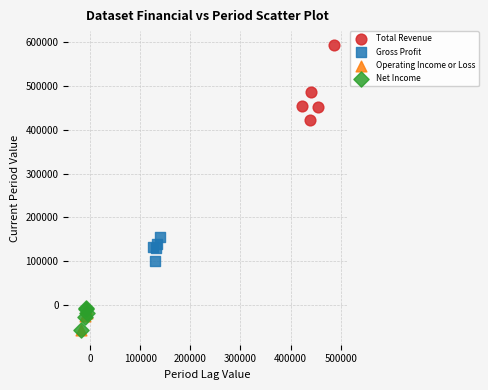

Which series has the largest Y range (max minus min)?

Total Revenue